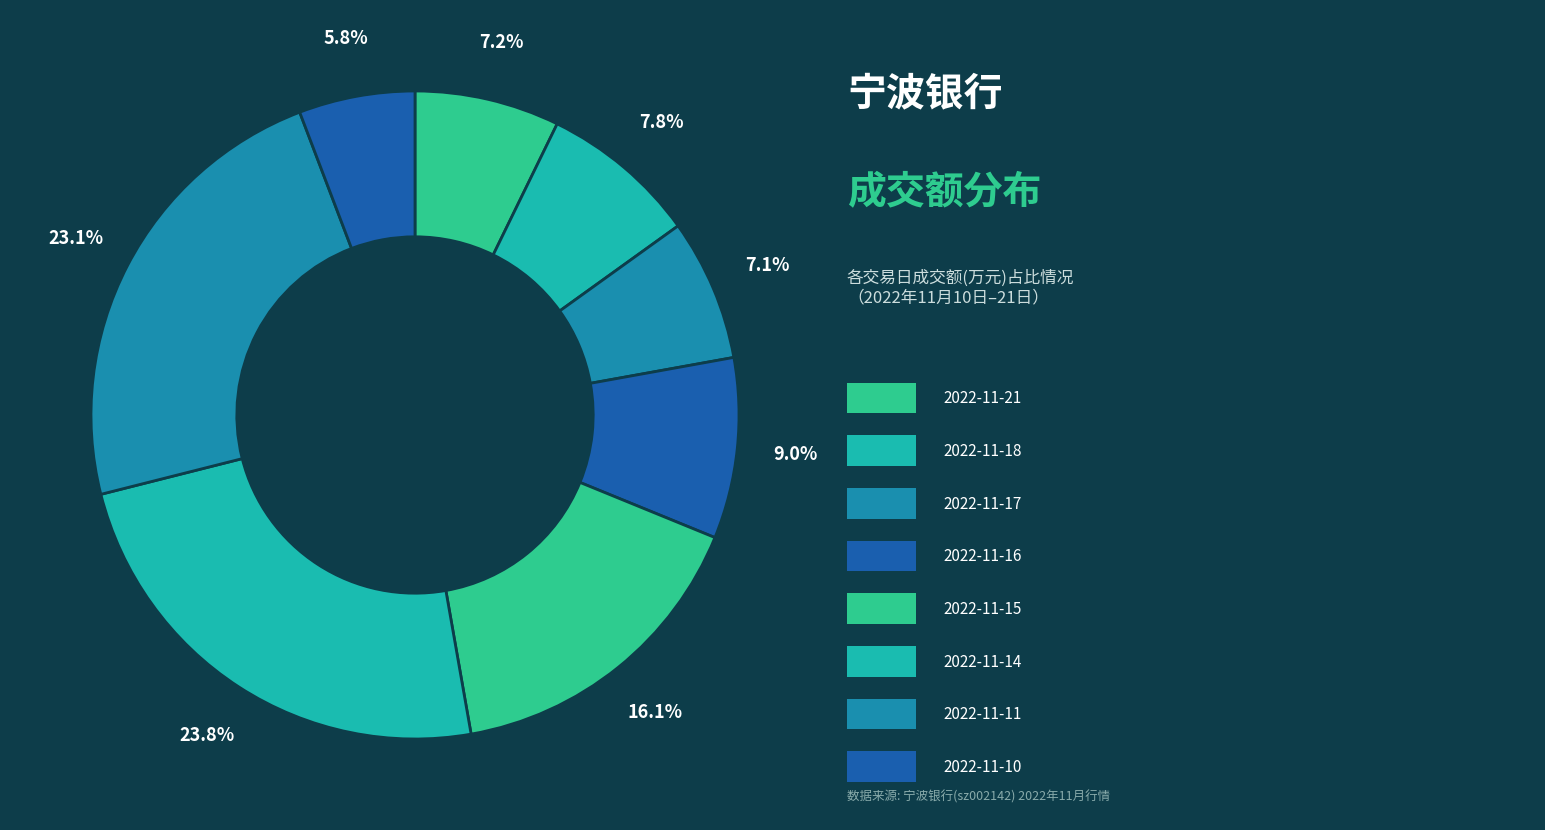

Is there a majority slice in this chart?

No